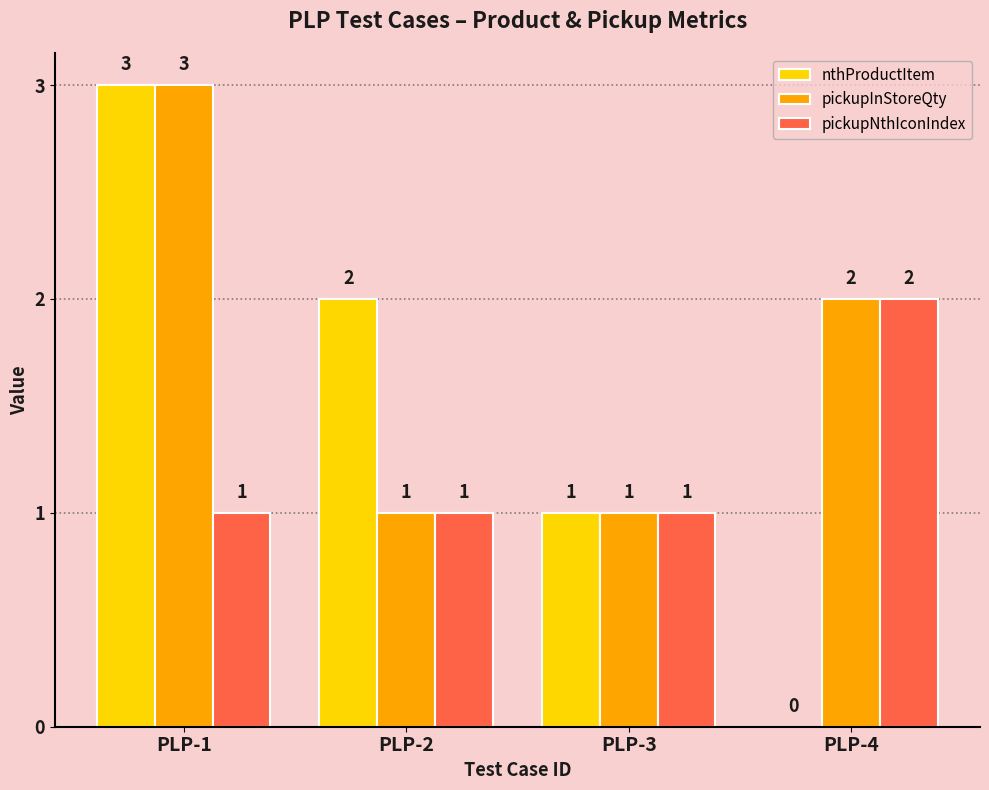

How many values in nthProductItem are above zero?

3